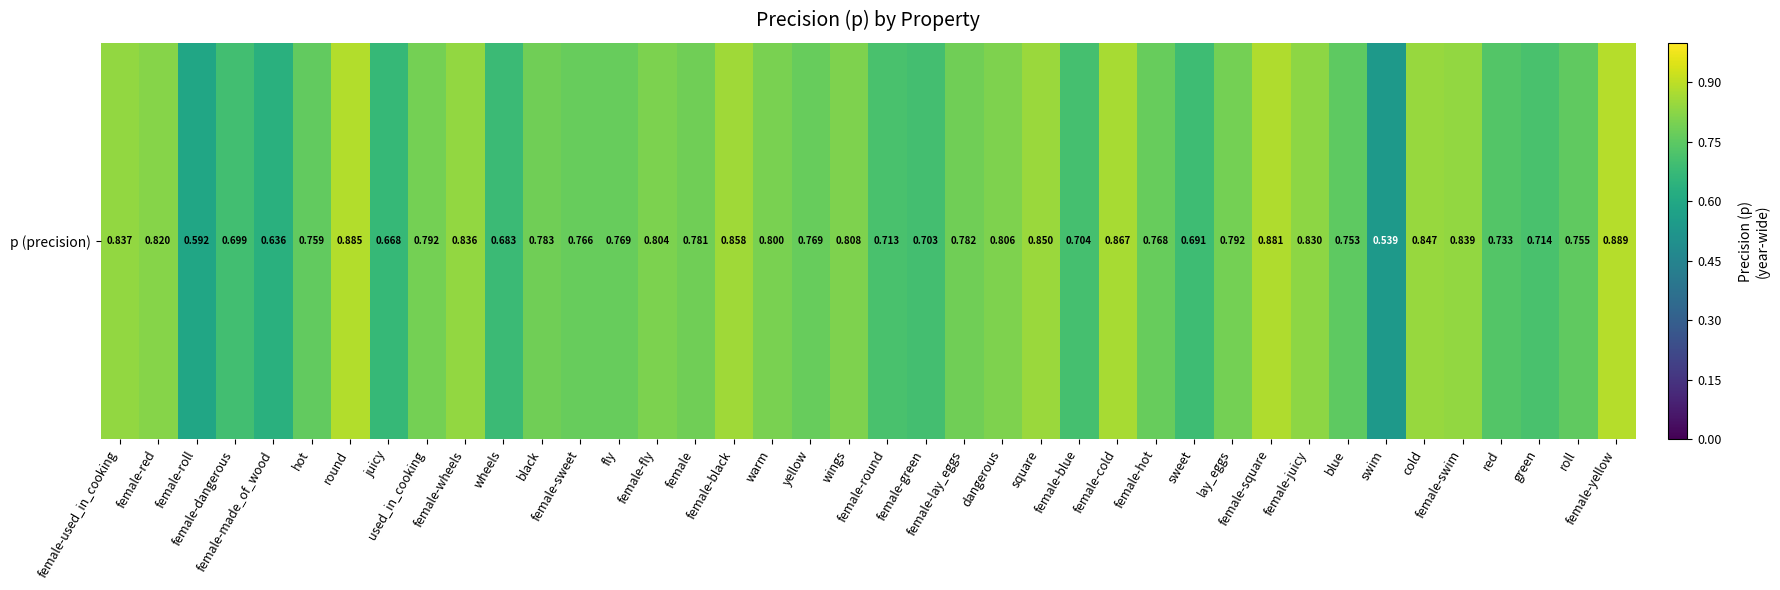

What is the change in value from female-dangerous to female-sweet?

+0.1